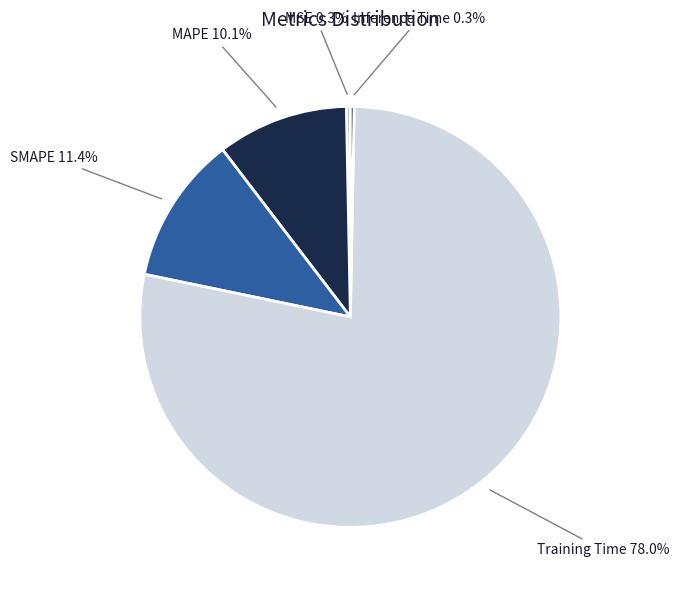

Which has a higher value, Training Time or MSE?

Training Time